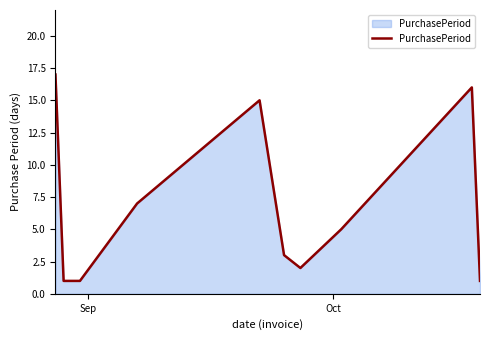

What is the difference between the maximum and minimum values?

16